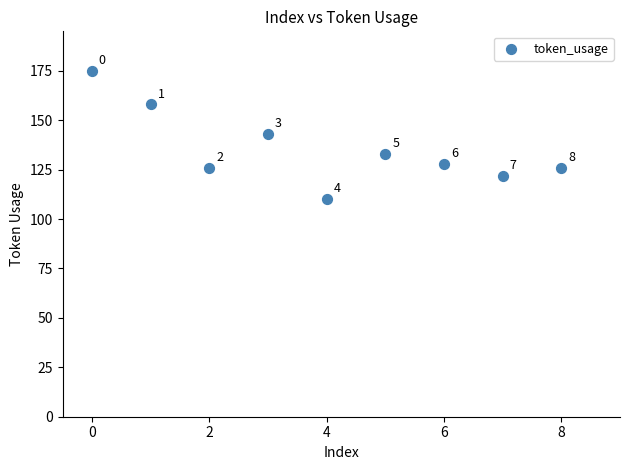

What is the average Y value?

136